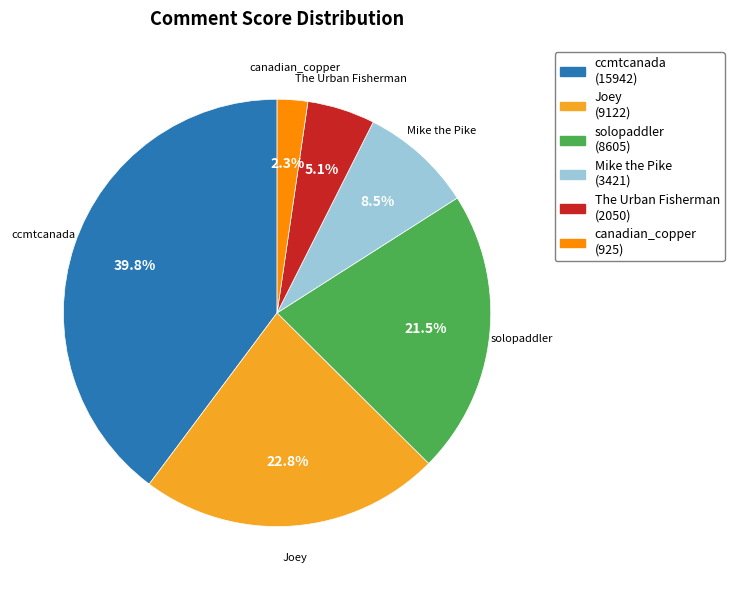

Which has a higher value, Mike the Pike (3421) or The Urban Fisherman (2050)?

Mike the Pike (3421)